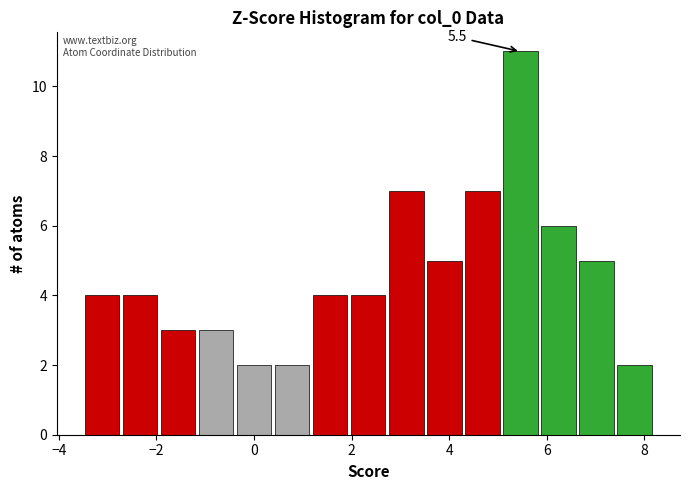

Read against the x-axis, roughly where is the centre of the tallest bar?

5.4